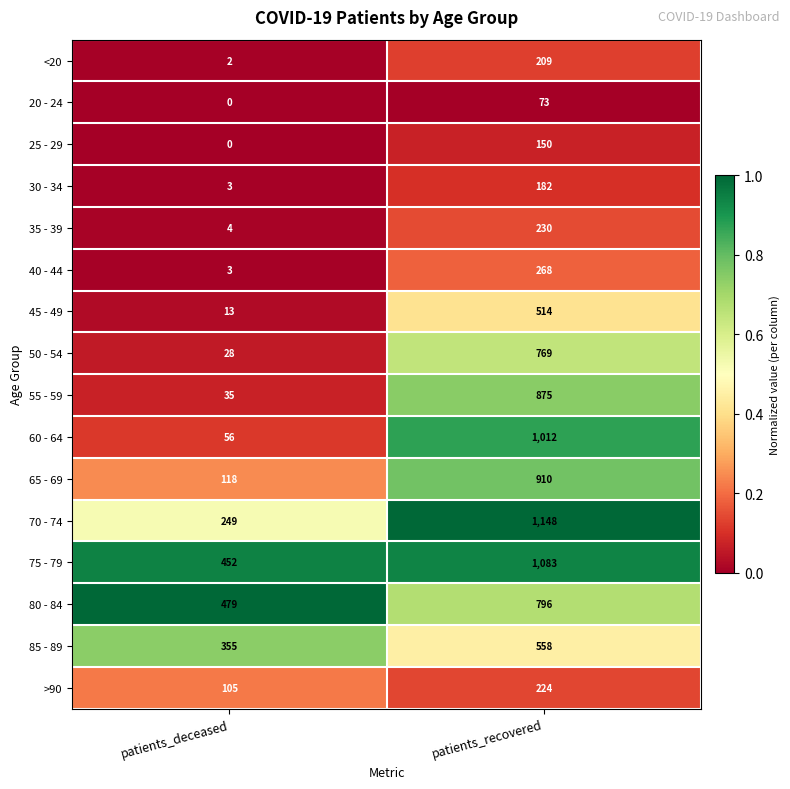

What is the sum of the 70 - 74 values at patients_deceased and patients_recovered?

1397